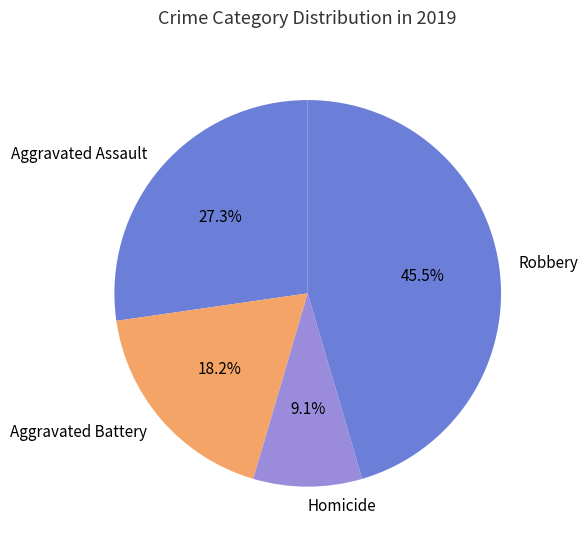

Does Aggravated Battery represent more than half of the total?

No